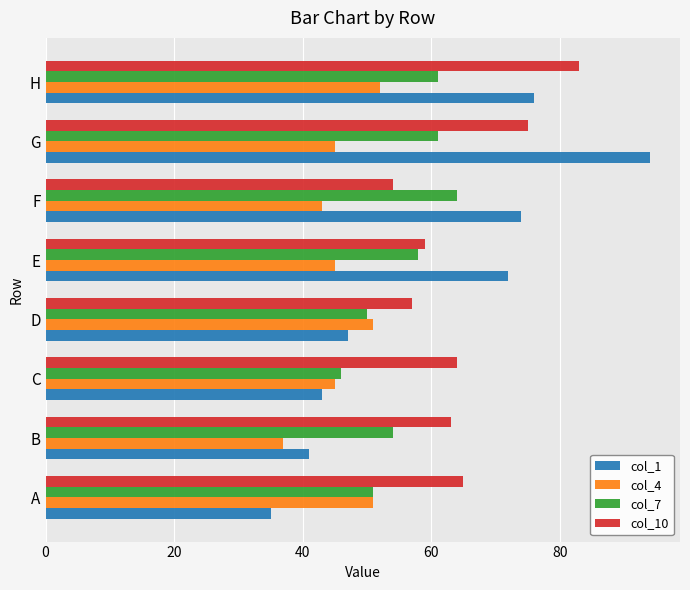

At which label is col_7 closest to 55?

B